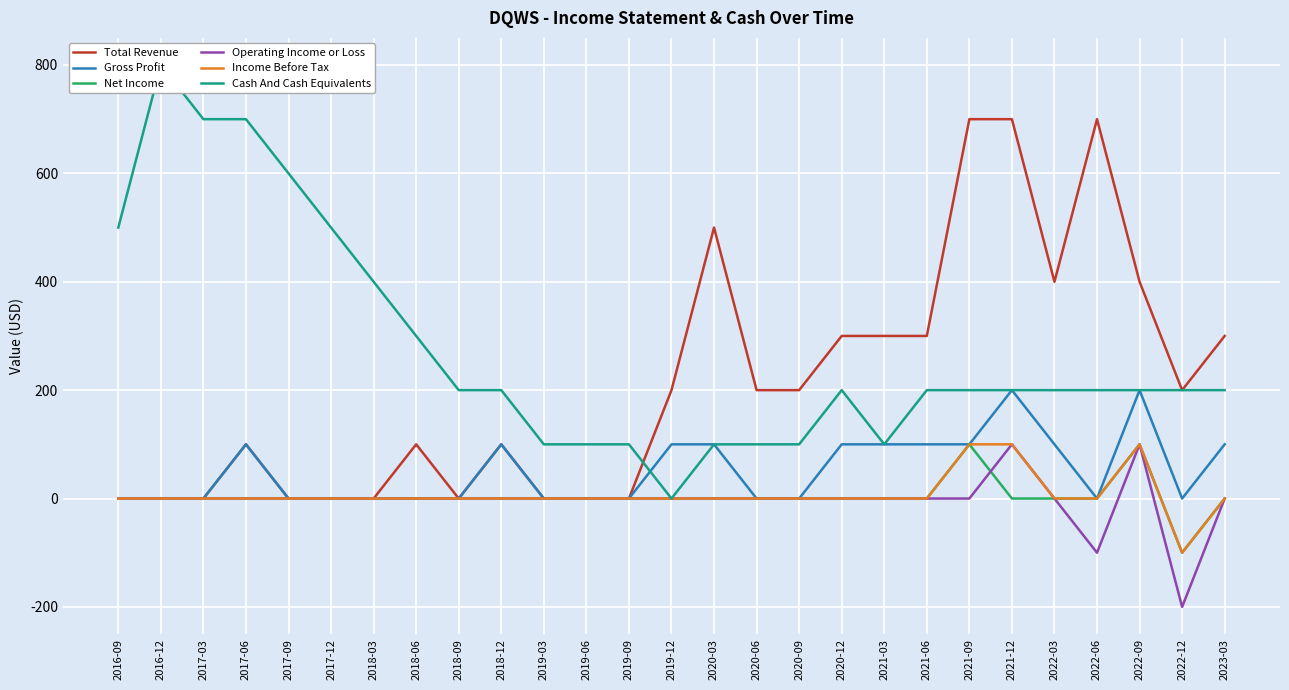

What is the difference between the highest and lowest values at 2018-12?

200